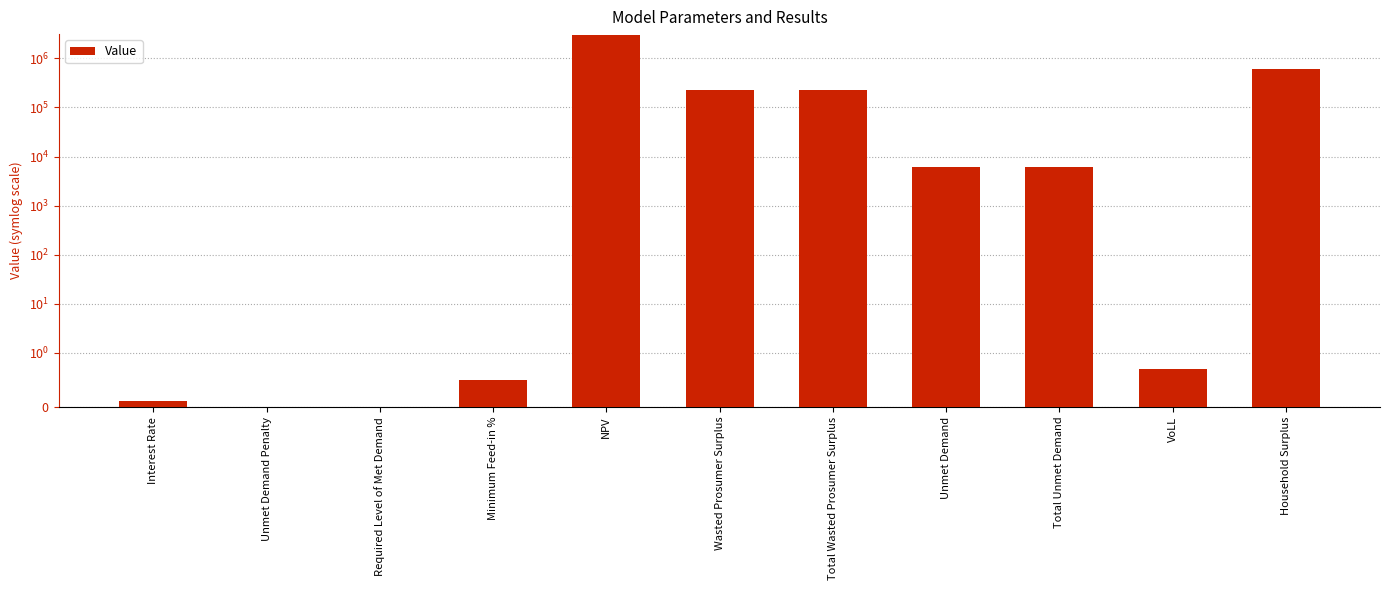

At which label is the value closest to 1493754?

Household Surplus